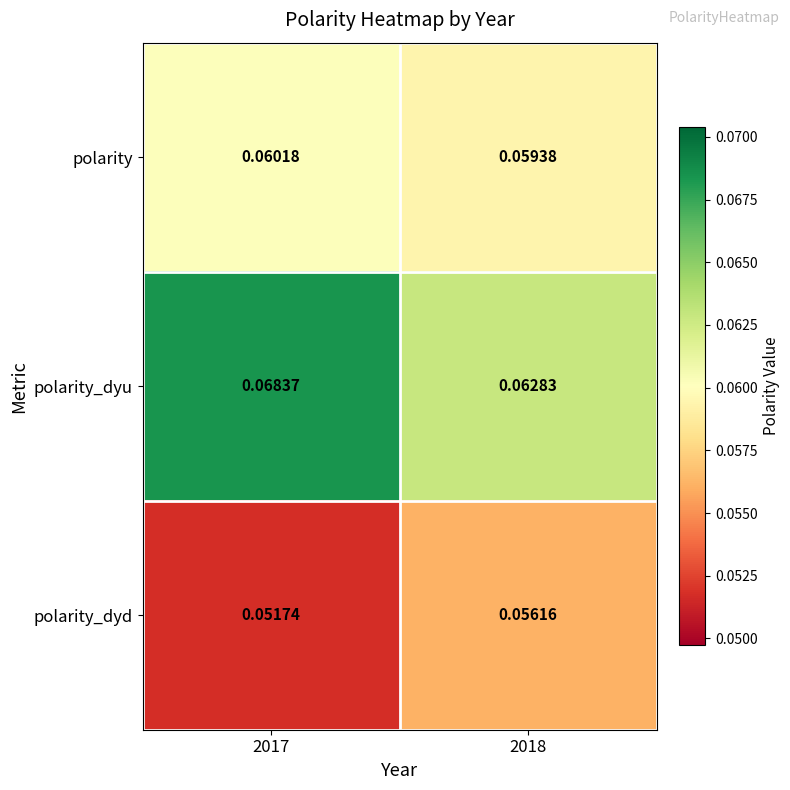

Count the number of data series in this chart.

3